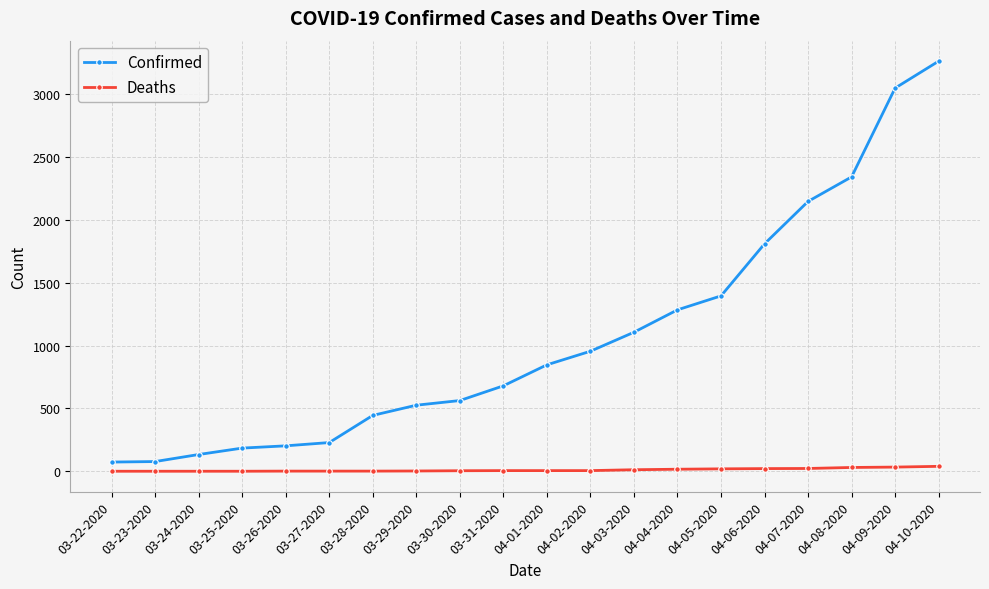

What is the maximum value shown in the chart?

3261